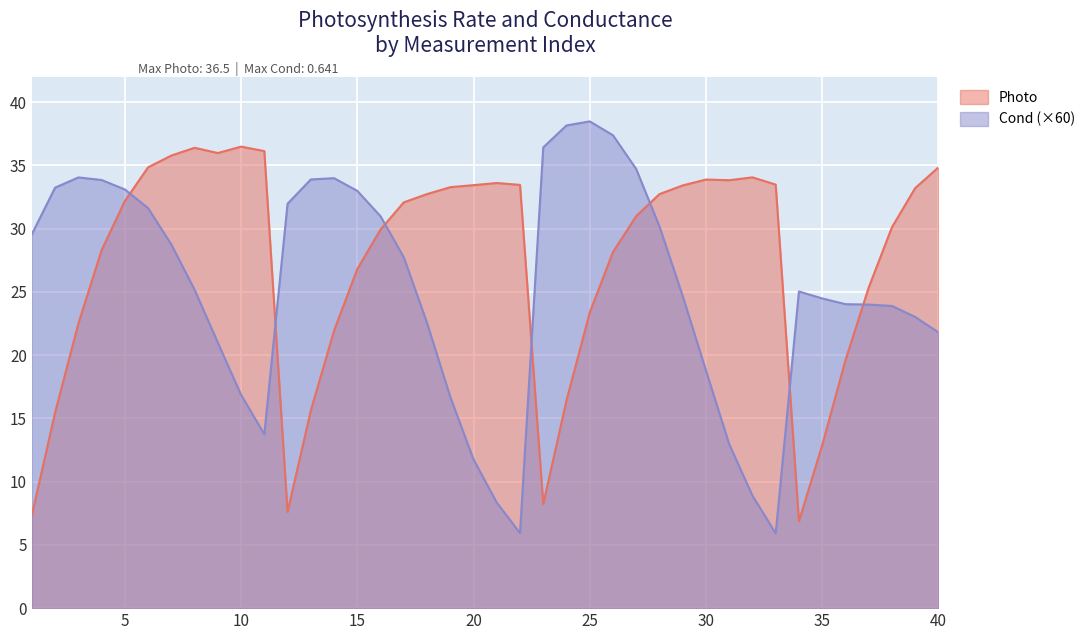

What is the difference between the highest and lowest values at 35?

11.6